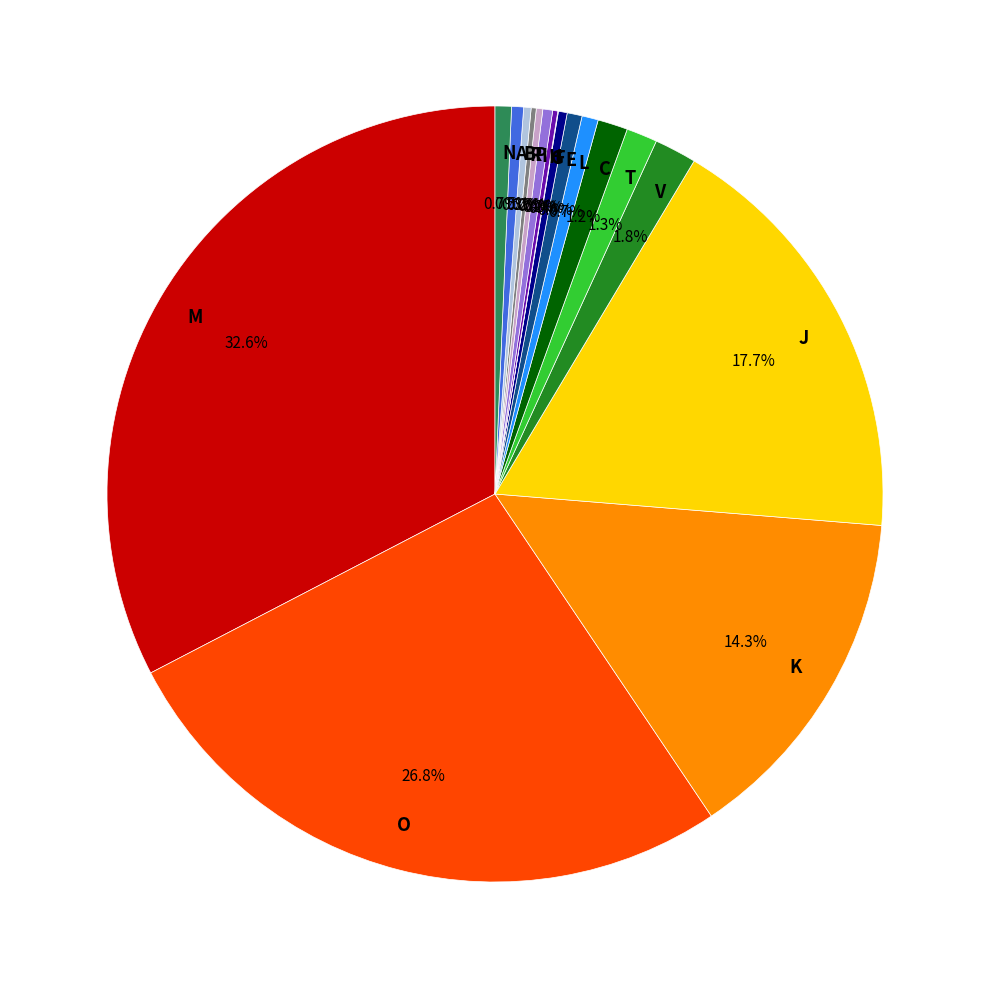

Which has a higher value, E or M?

M